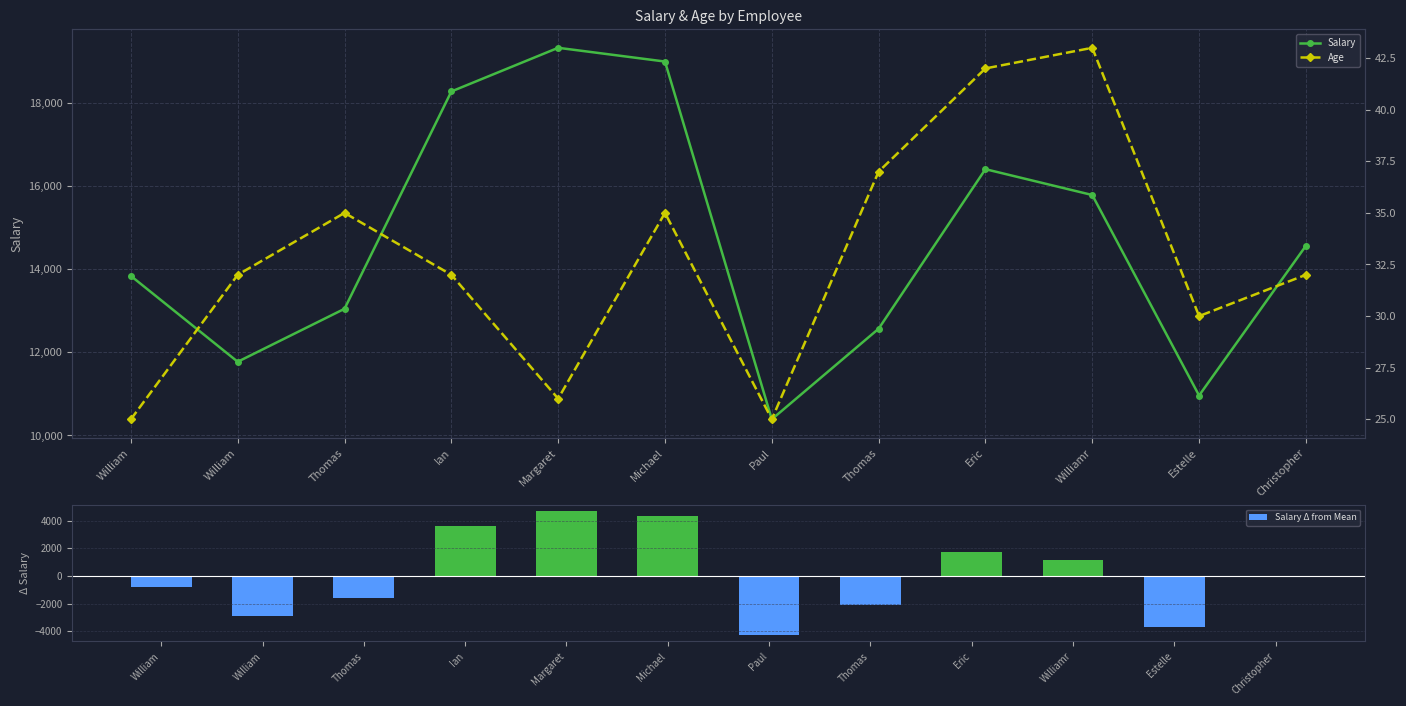

Reading right to left, extract all data points from this chart.

Salary: 14562.0	10959.0	15784.0	16406.0	12566.0	10387.0	18996.0	19327.0	18276.0	13046.0	11771.0	13836.0
Salary Δ from Mean: -97.7	-3700.7	1124.3	1746.3	-2093.7	-4272.7	4336.3	4667.3	3616.3	-1613.7	-2888.7	-823.7
Age: 32.0	30.0	43.0	42.0	37.0	25.0	35.0	26.0	32.0	35.0	32.0	25.0